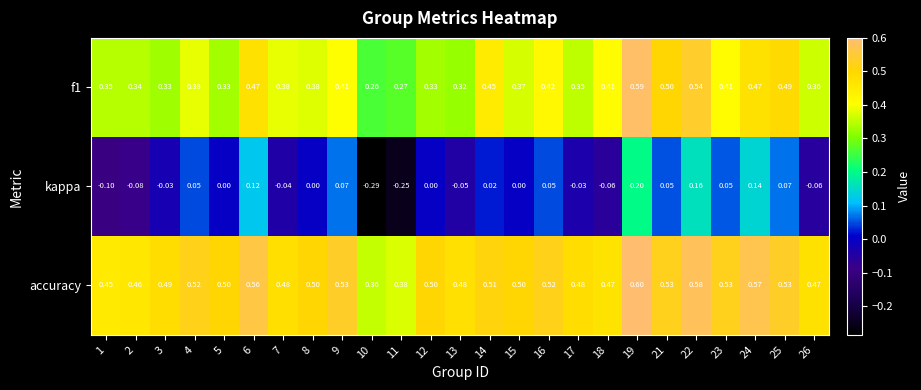

Which series has the widest spread of values?

kappa